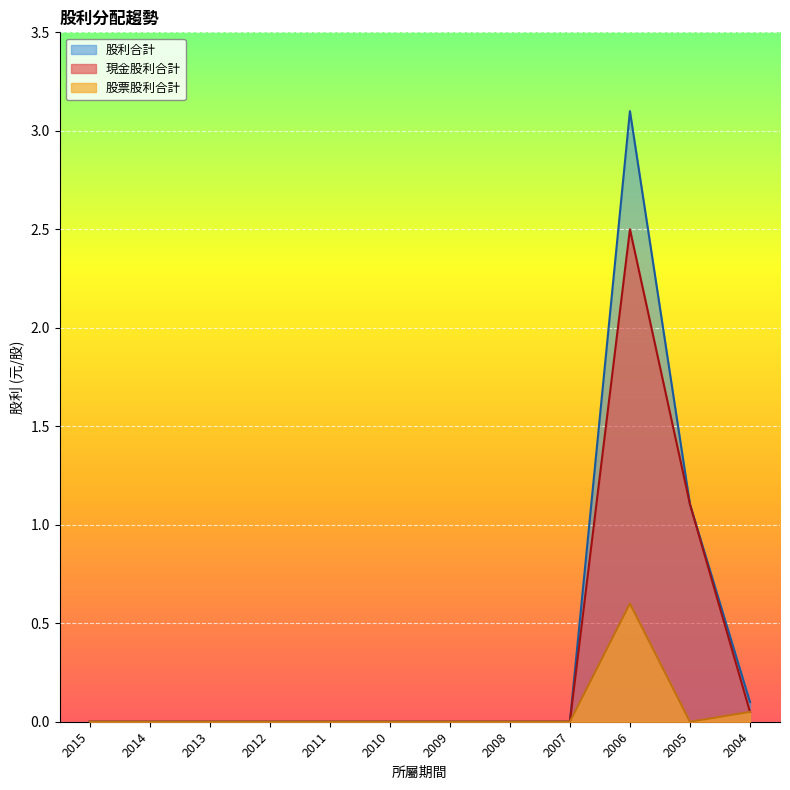

Is it true that 現金股利合計 equals 1.7 at 2010?

False